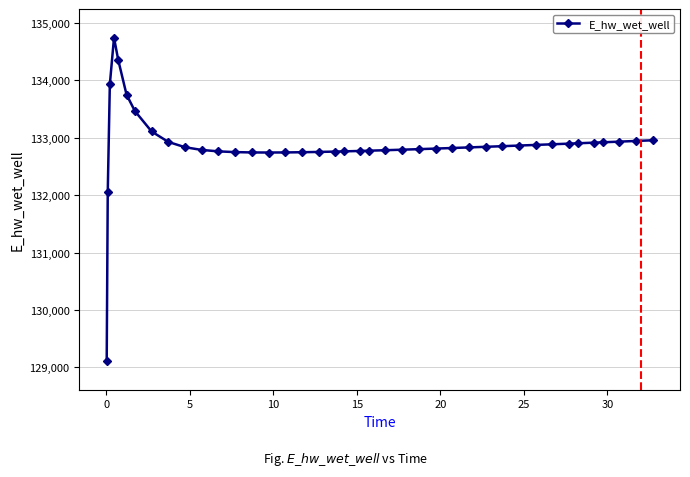

What is the difference between the second highest and second lowest values?

2308.2